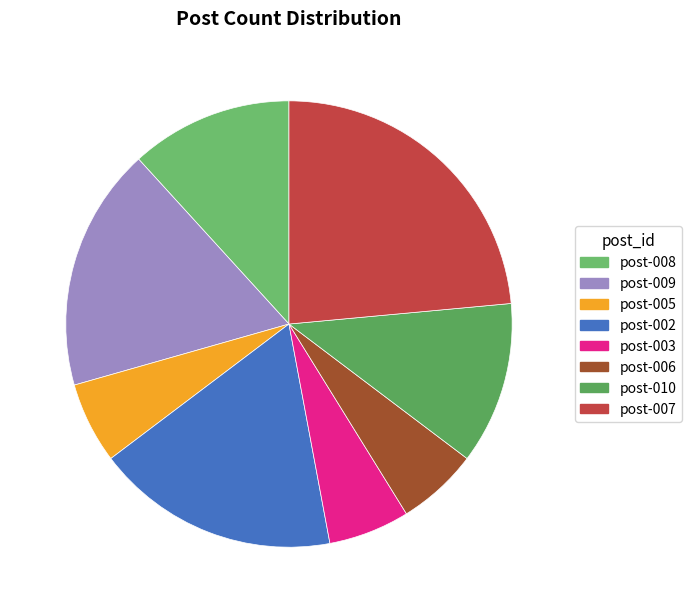

Which has a higher value, post-010 or post-005?

post-010